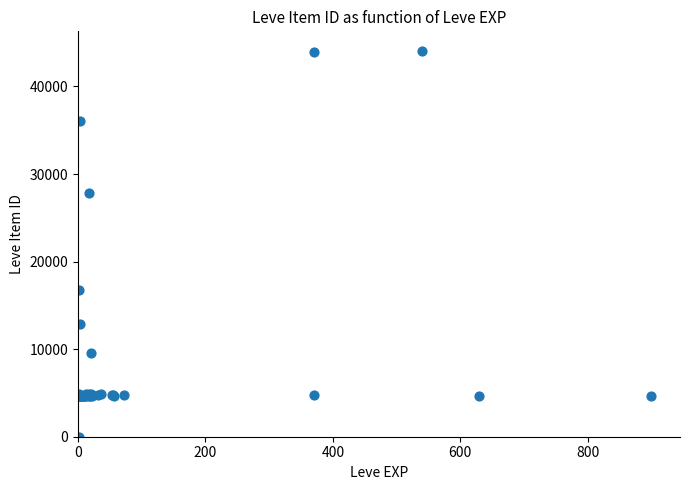

What Y value in the scatter plot is closest to 22050?

16734